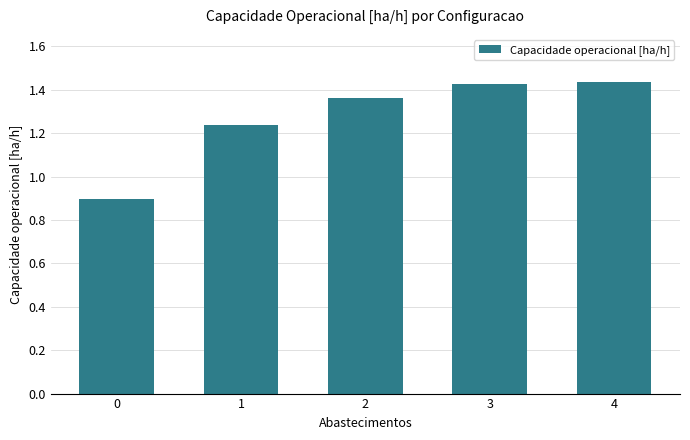

What is the smallest value displayed?

0.9